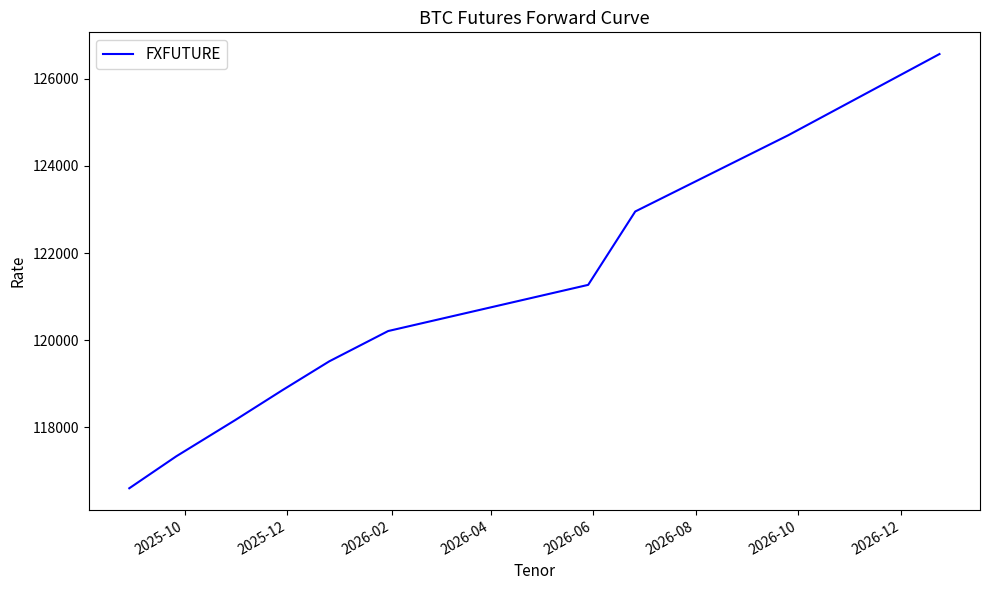

Reading left to right, transcribe all the data shown in this chart.

116600	117335	118165	118850	119515	120210	121270	122955	124705	126570